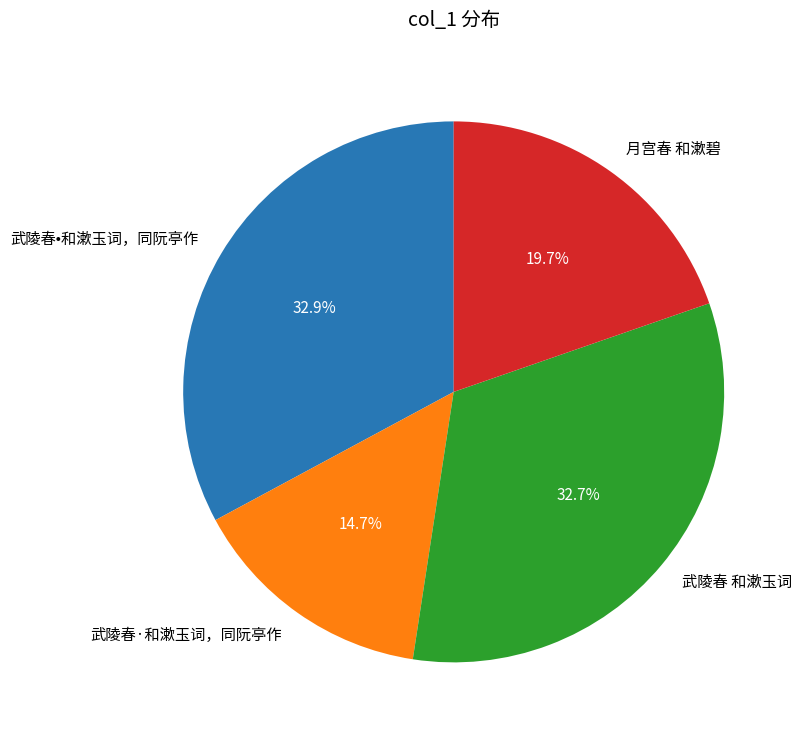

Which category has the smallest portion of the pie?

武陵春·和漱玉词，同阮亭作